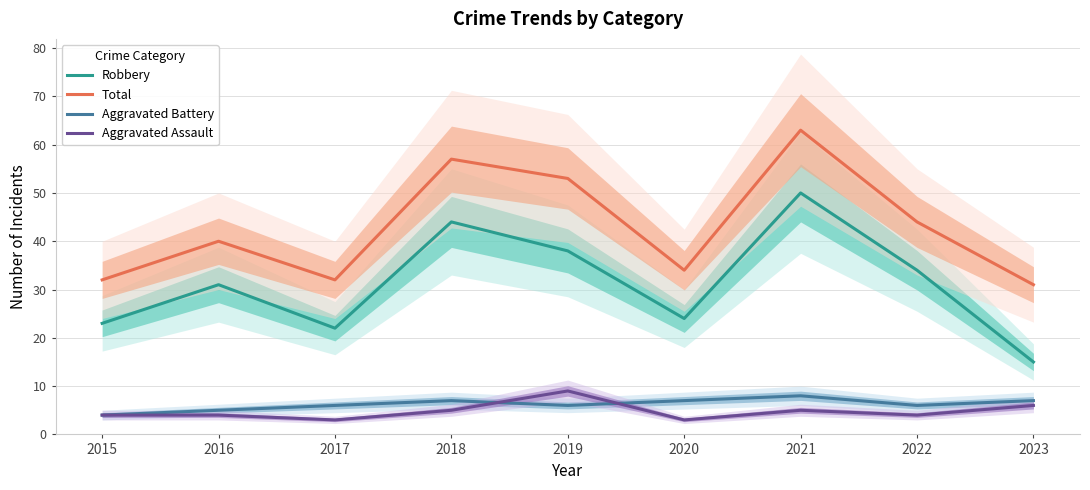

Where does the Aggravated Battery series first go above 6?

2018